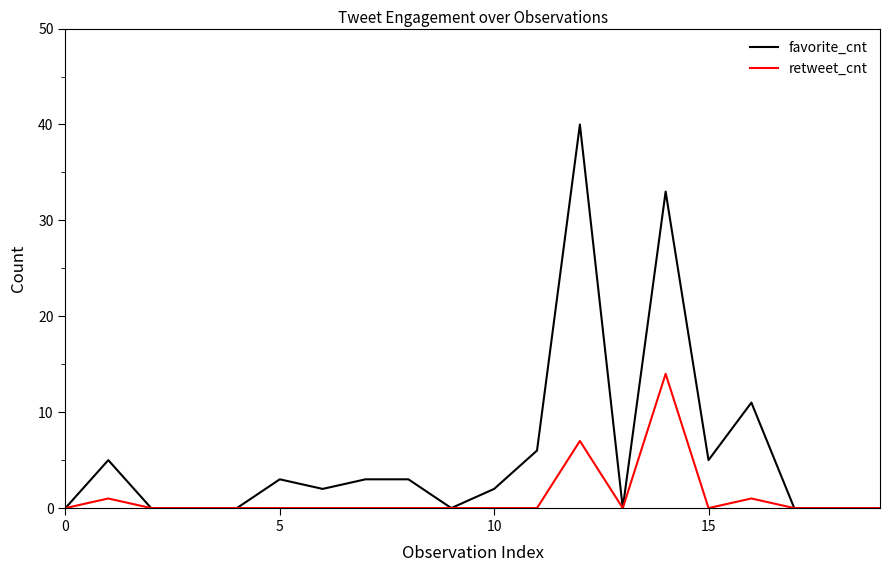

True or false: retweet_cnt has more than 0 points higher than both neighbors.

True